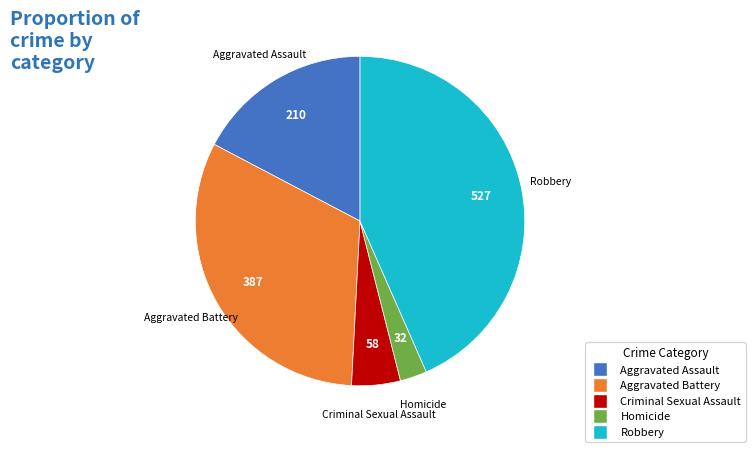

Approximately how many times larger is the value at Criminal Sexual Assault compared to Homicide?

1.8